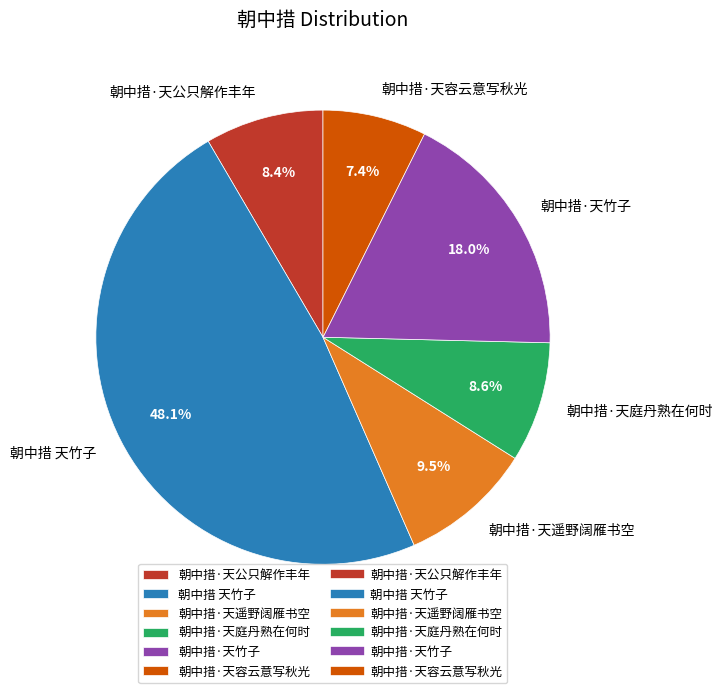

To the nearest percent, what is the difference between the 朝中措·天容云意写秋光 and 朝中措·天遥野阔雁书空 slice percentages?

2%